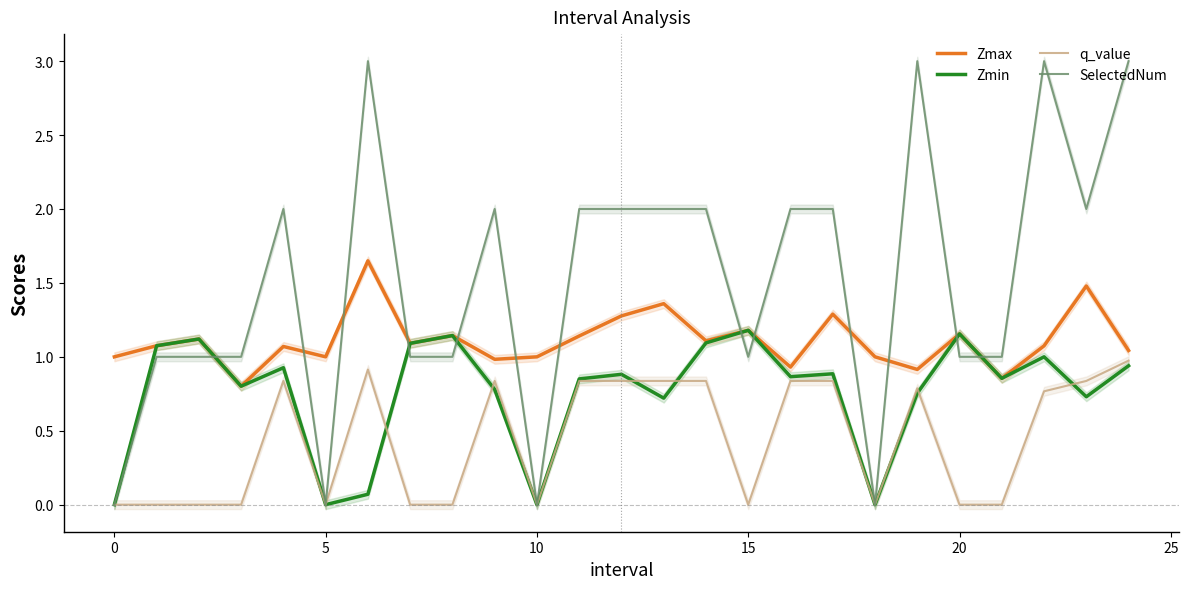

How many categories are shown in the chart?

25